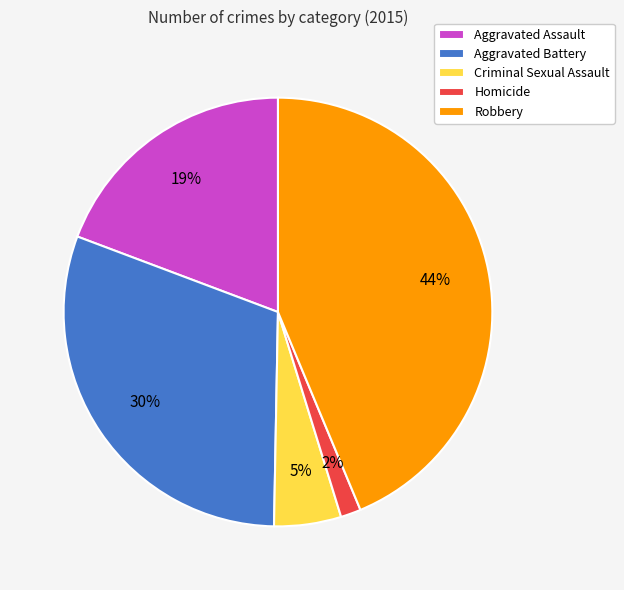

To the nearest percent, what is the average slice percentage?

20%